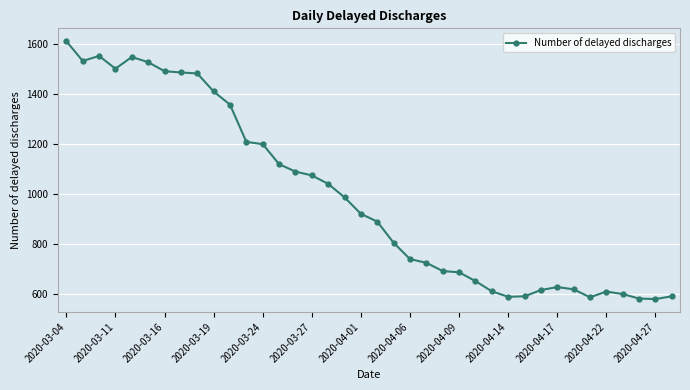

What is the value of the 8th point from the left?

1487